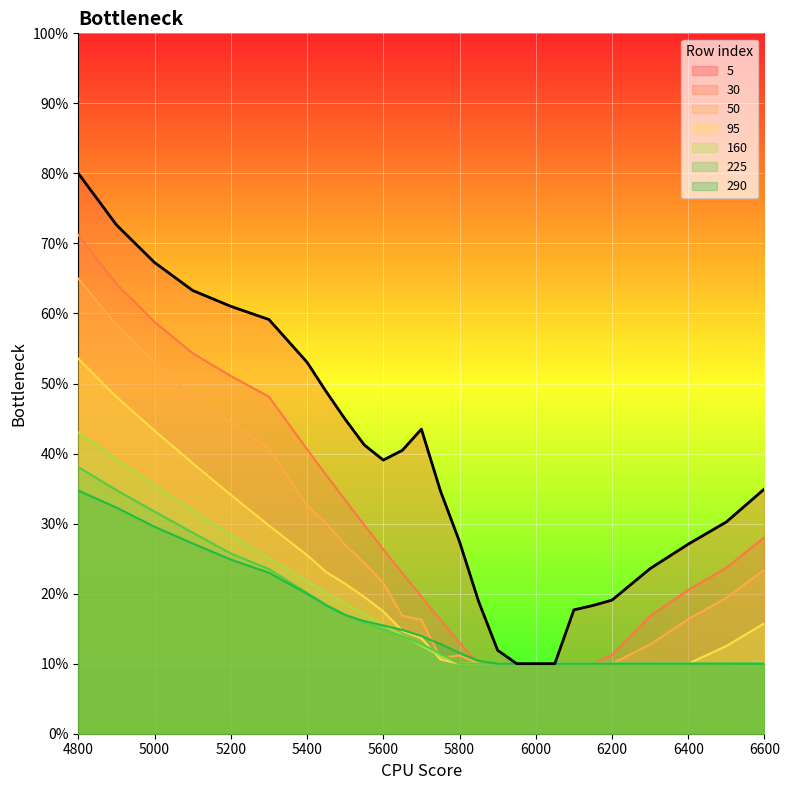

What is the smallest value displayed?

0.1